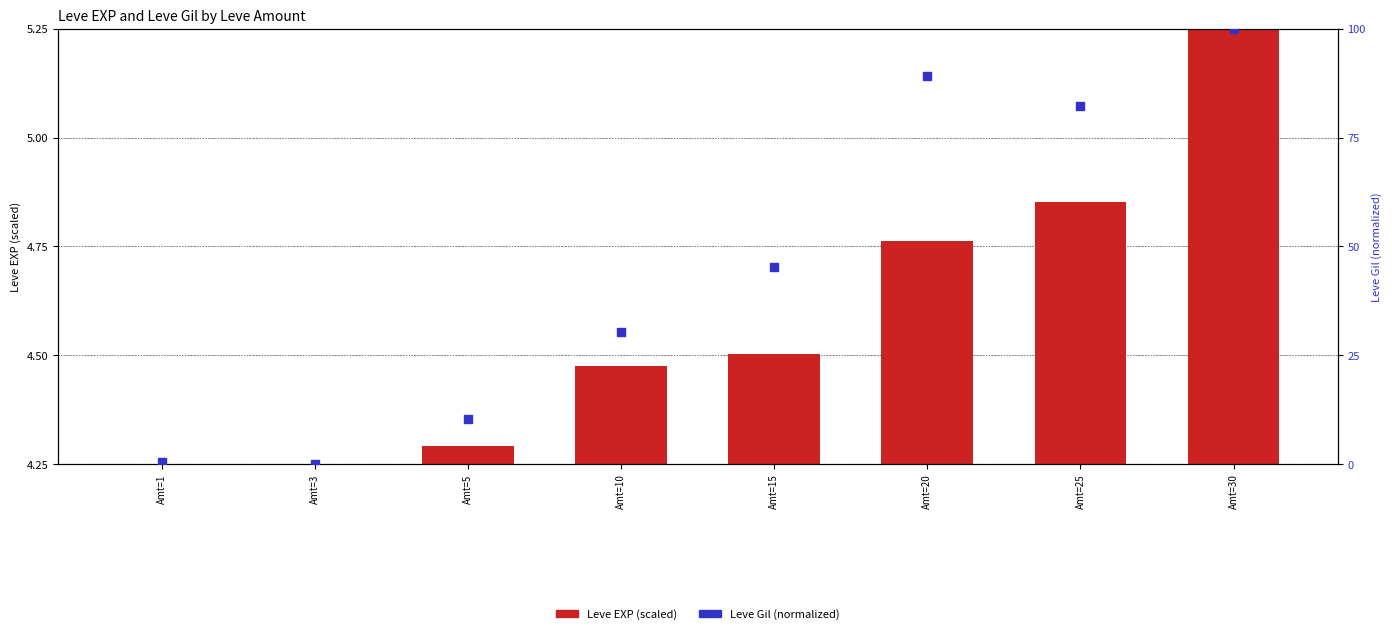

Which series reaches the maximum Y coordinate?

Leve Gil (percentile)